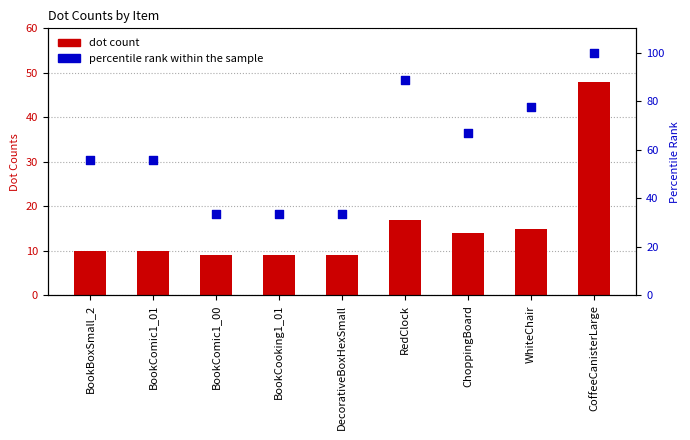

Which series contains the highest Y value?

percentile rank within the sample